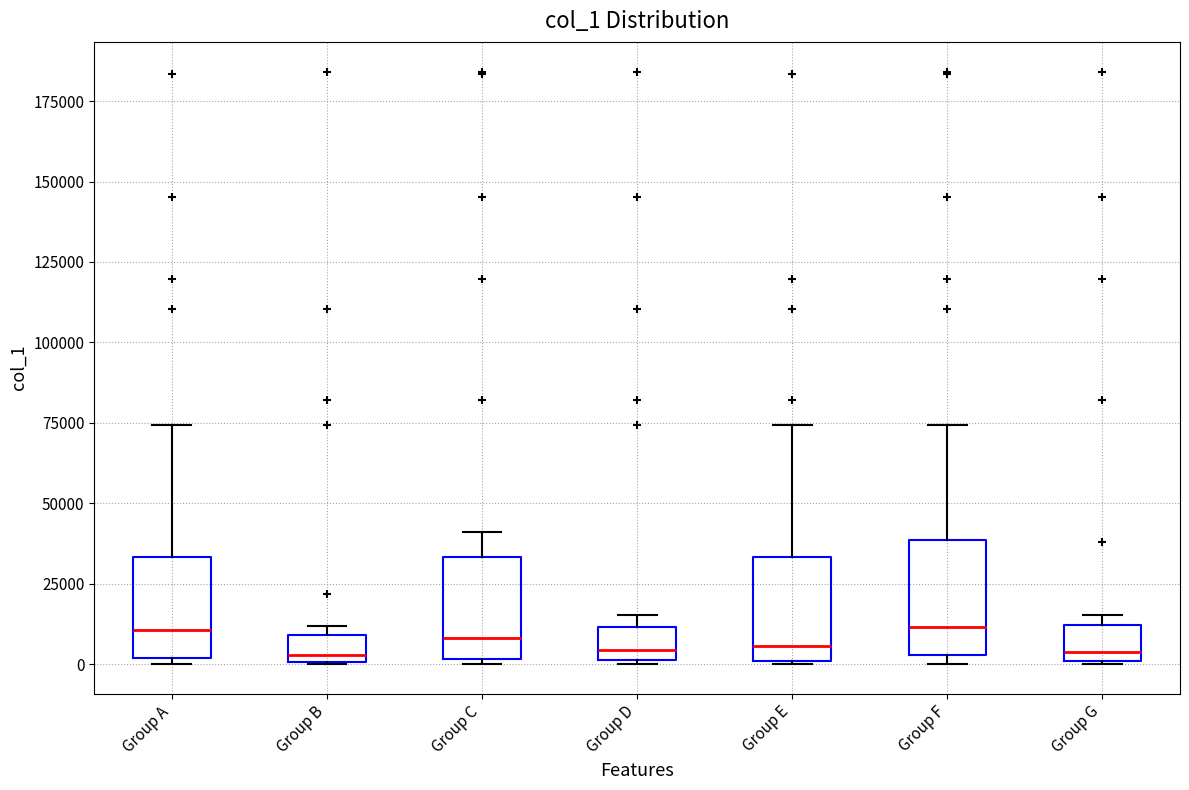

Where is the upper edge of the box for Group A on the y-axis? The values are not printed on the chart, so give them approximately, as read against the axis.

35000